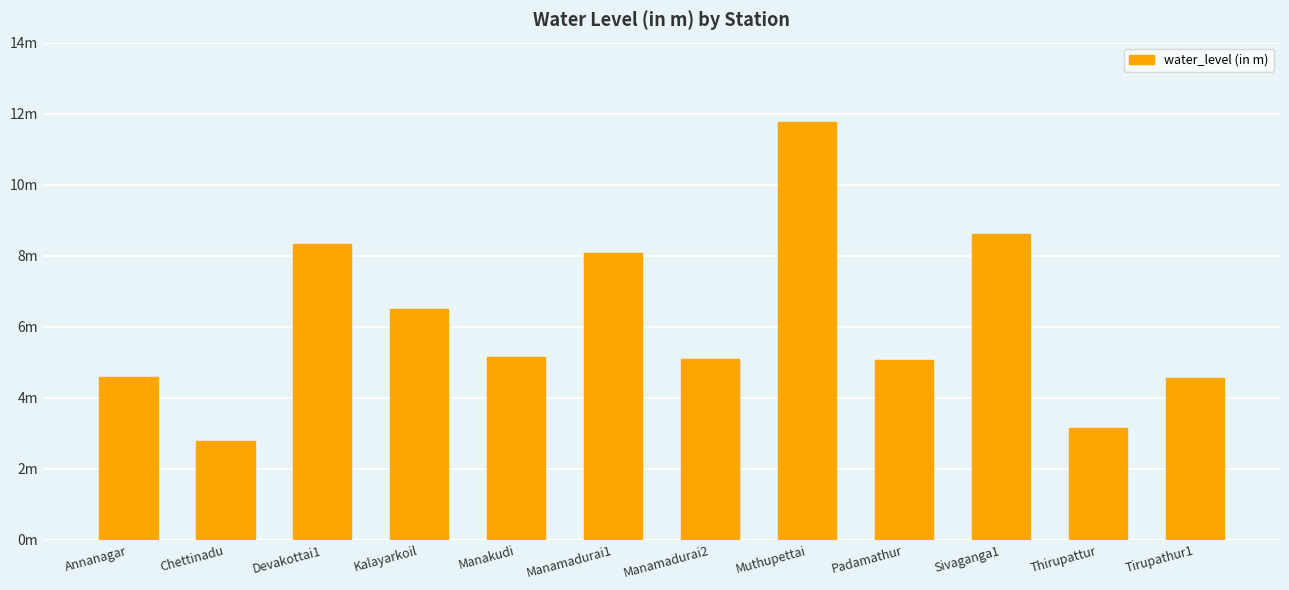

What is the difference between the maximum and minimum values?

9.0